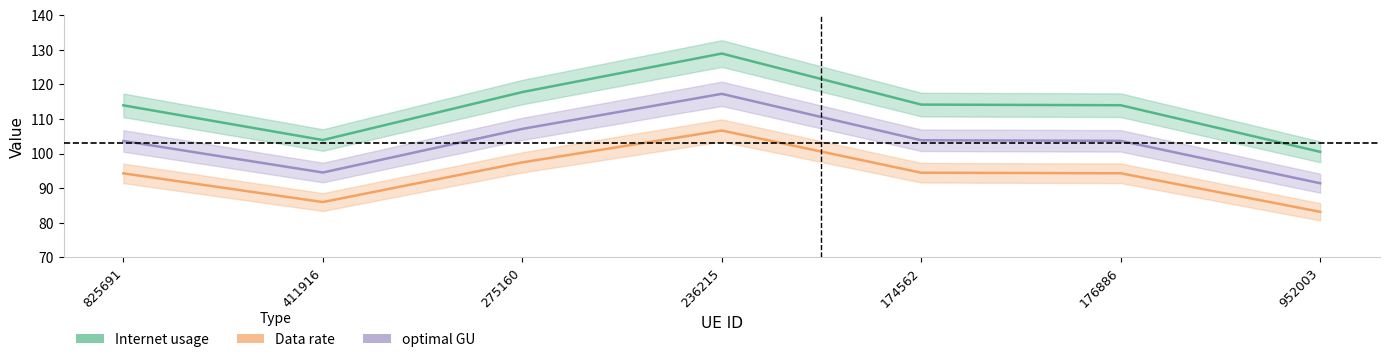

What is the spread (max minus min) of values at 174562?

19.7